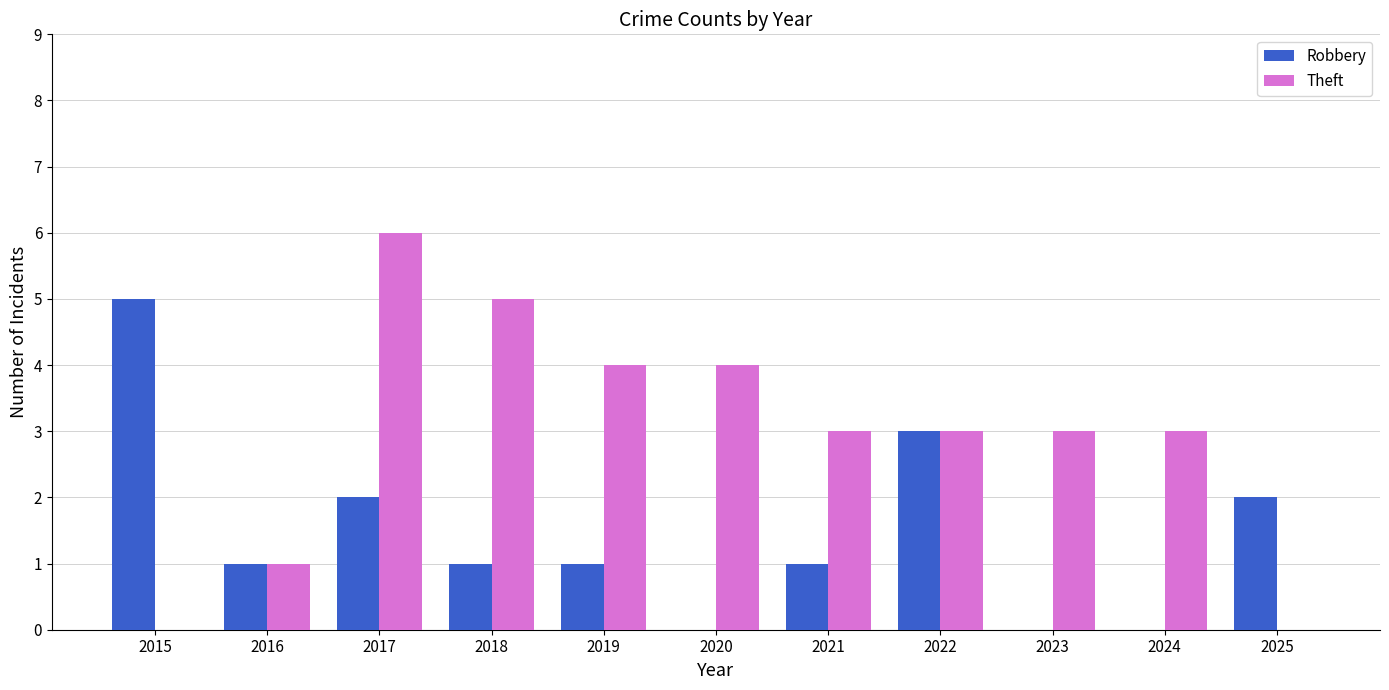

What is the sum of all Robbery values?

16